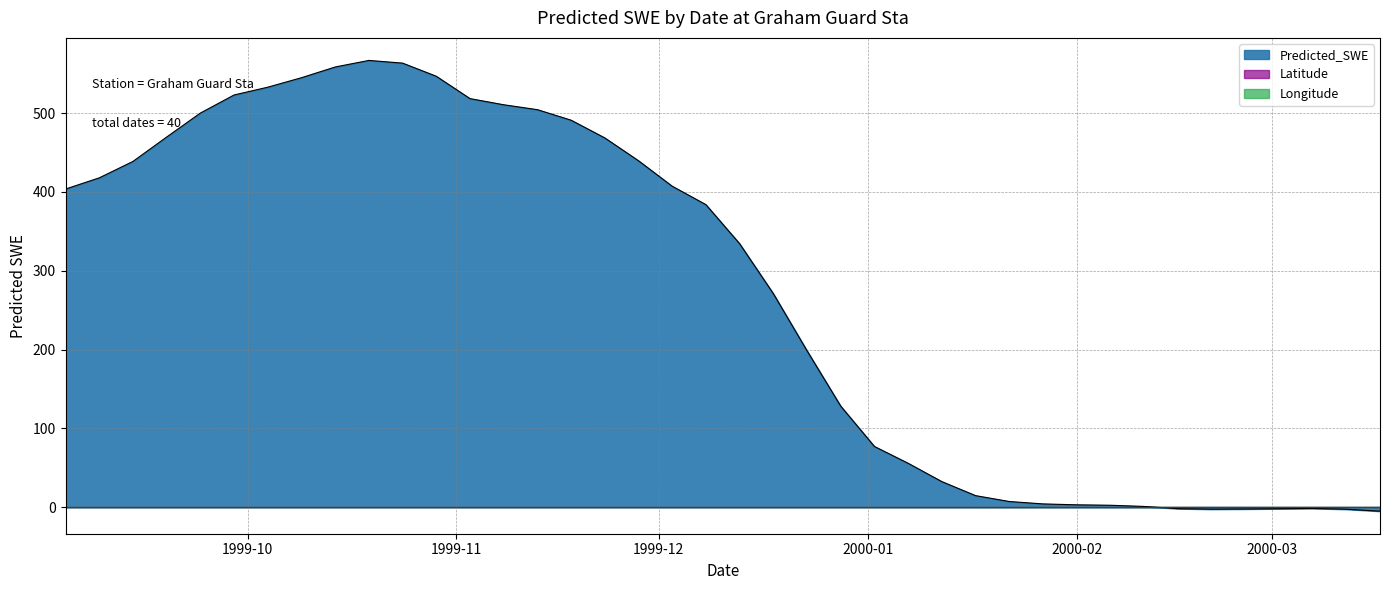

Which series ends up on top after the final intersection of Longitude and Predicted_SWE?

Longitude